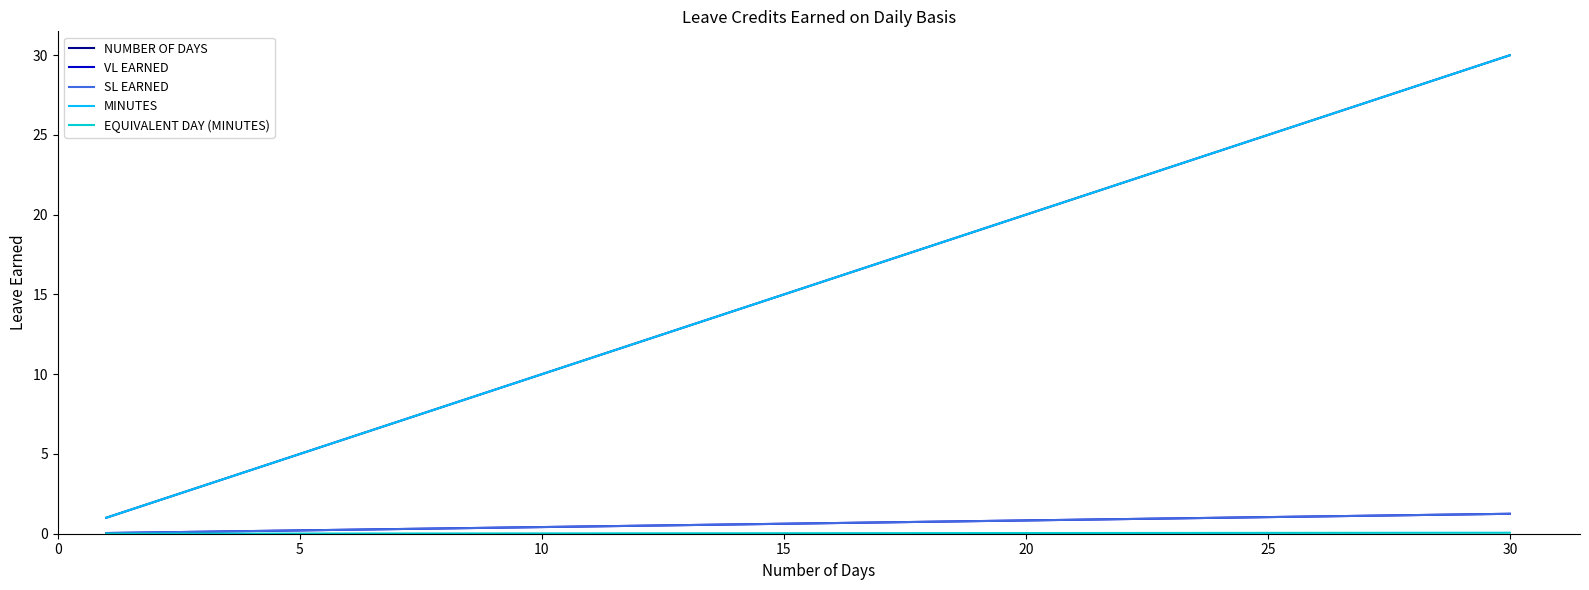

Which series has the largest total across all categories?

NUMBER OF DAYS